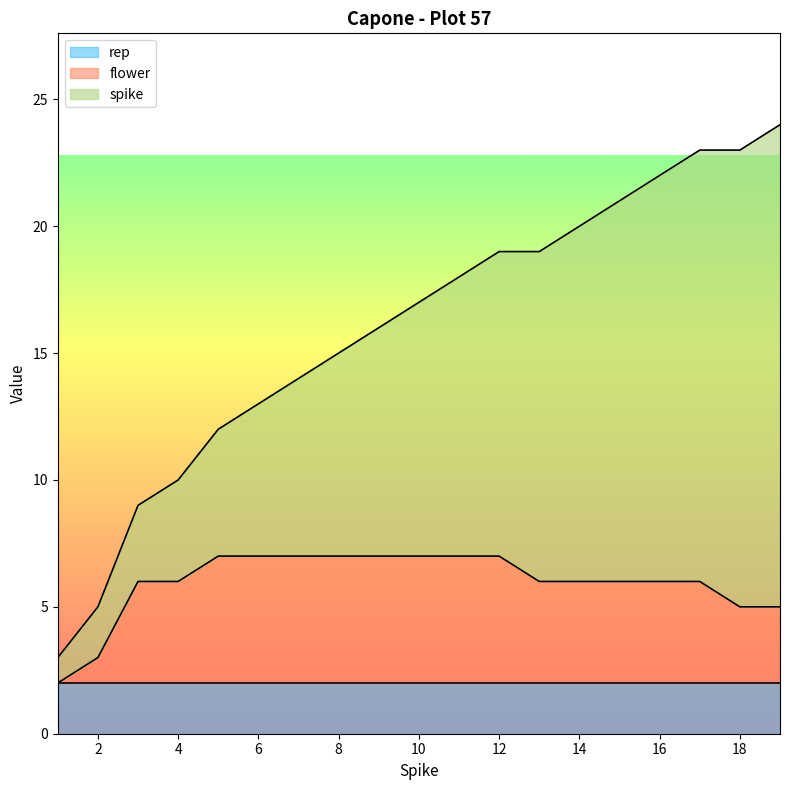

List the series in order of their peak value, highest first.

spike, flower, rep